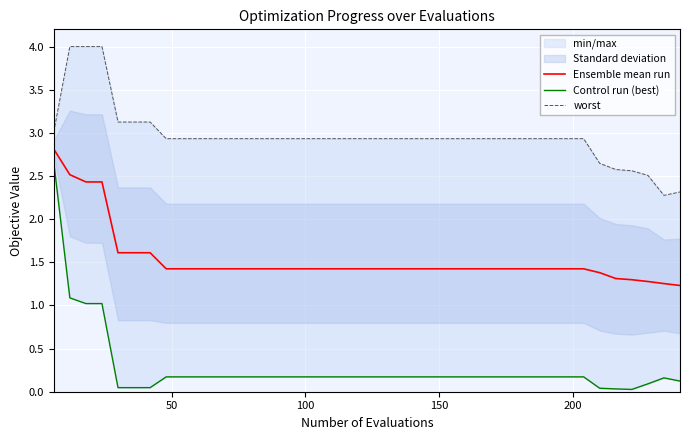

What is the sum of all Ensemble mean run values?

61.2